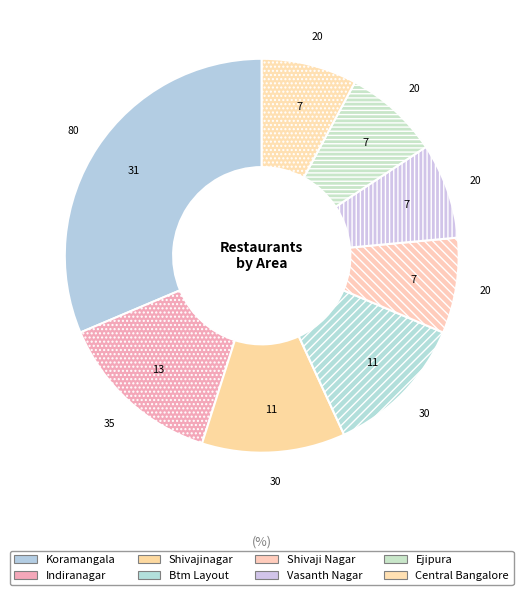

How many slices are in this pie chart?

8